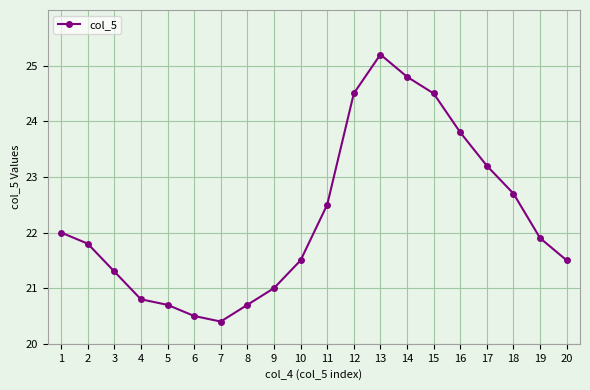

How many points are lower than both their immediate neighbors (excluding endpoints)?

1